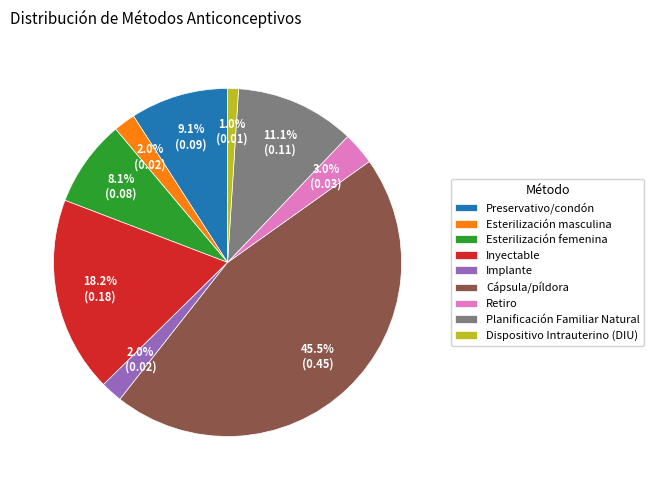

Which category has the biggest portion of the pie?

Cápsula/píldora